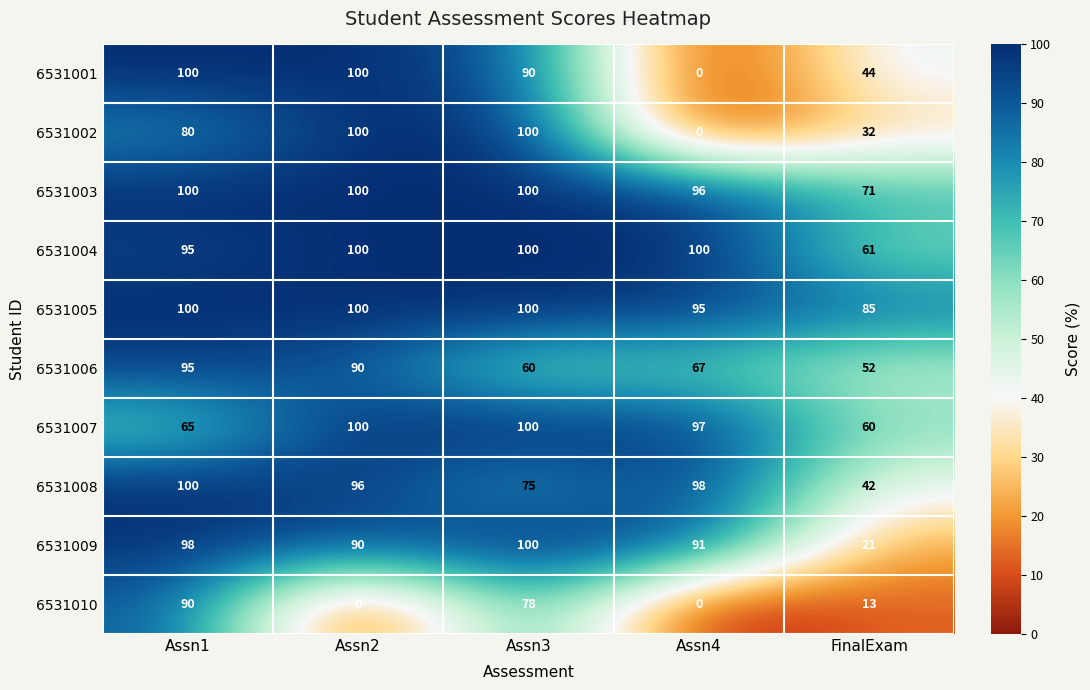

At which label is 6531007 closest to 80?

Assn1